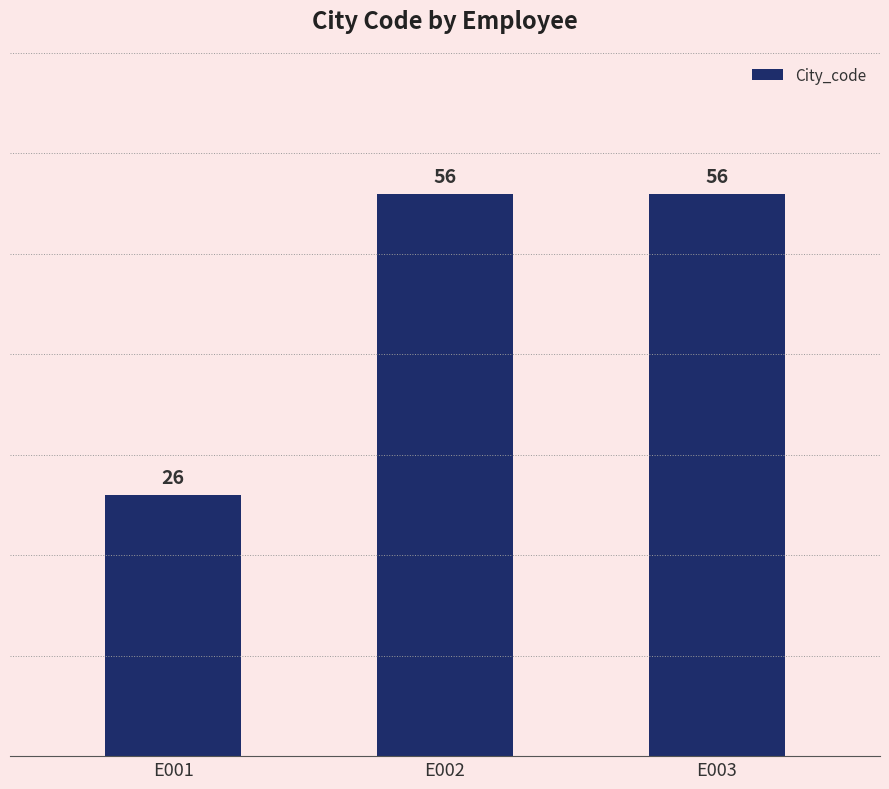

What is the sum of all values?

138